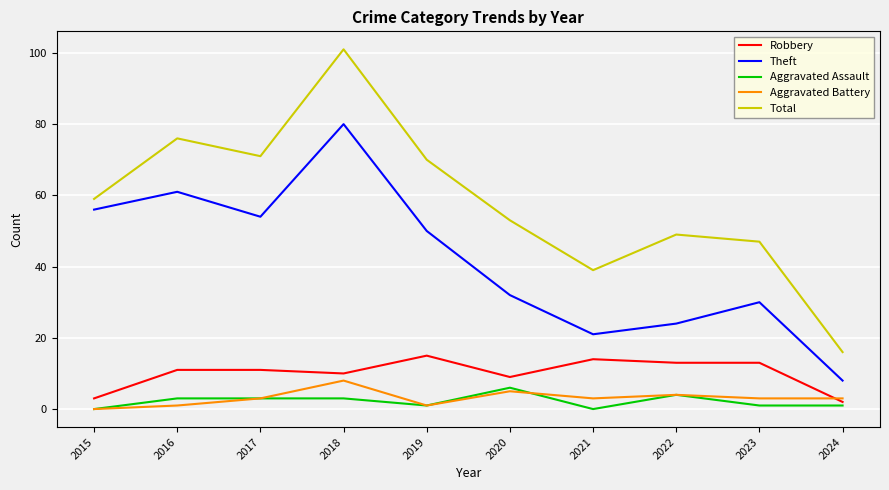

What is the maximum value for Theft?

80